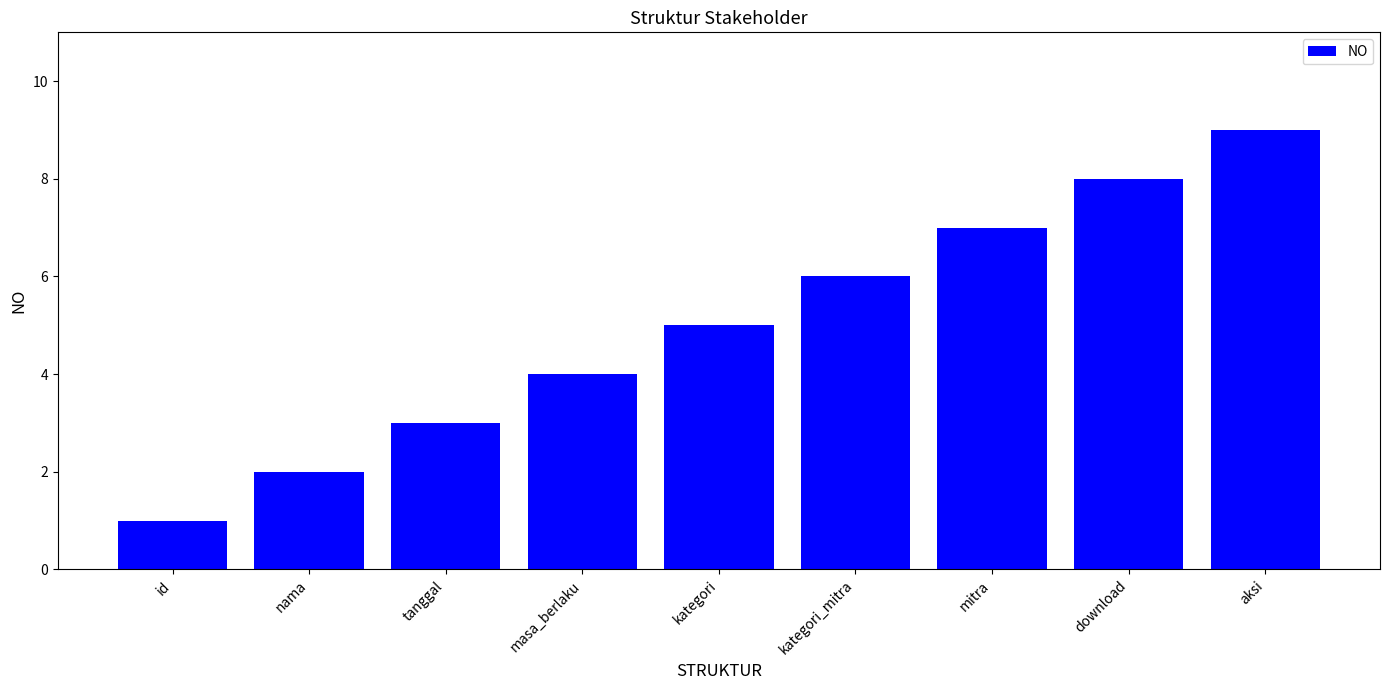

The value at mitra is 12. True or false?

False